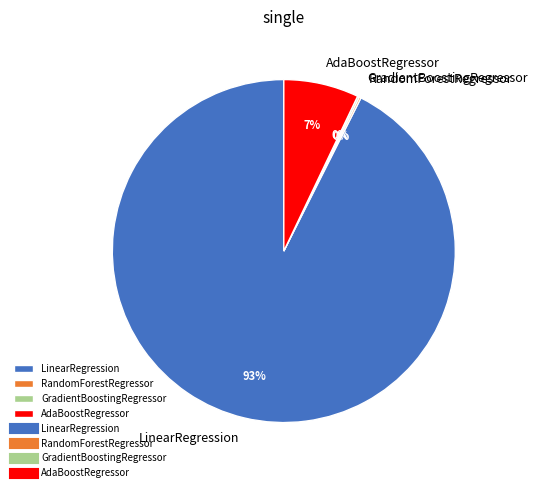

To the nearest percent, what is the average slice percentage?

25%